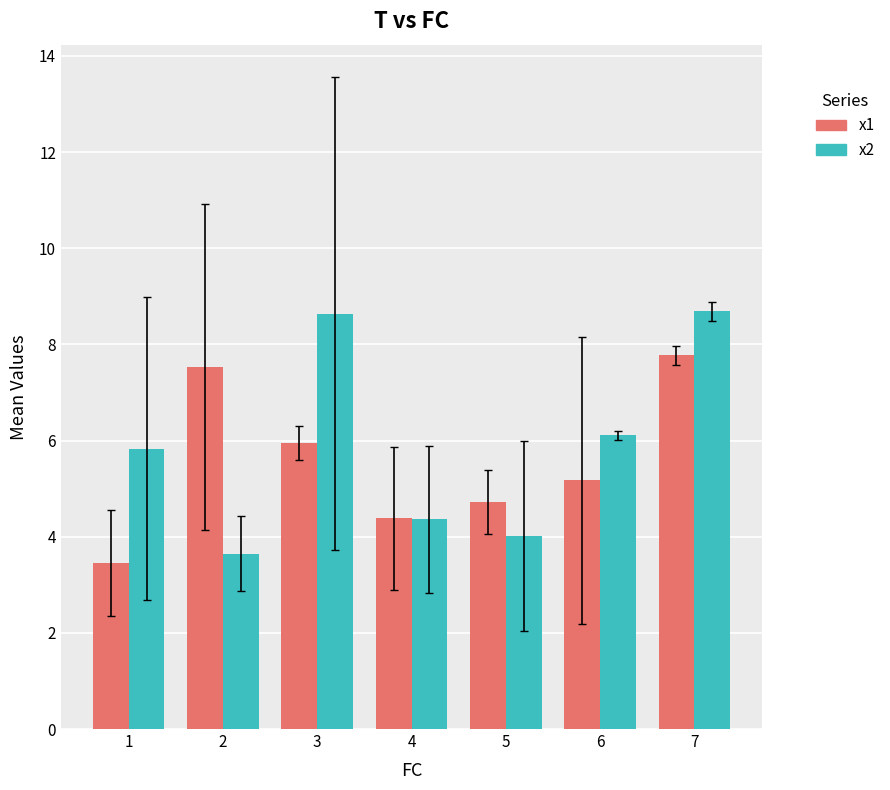

What is the value of the x2 bar at the 6th from the left?

6.1